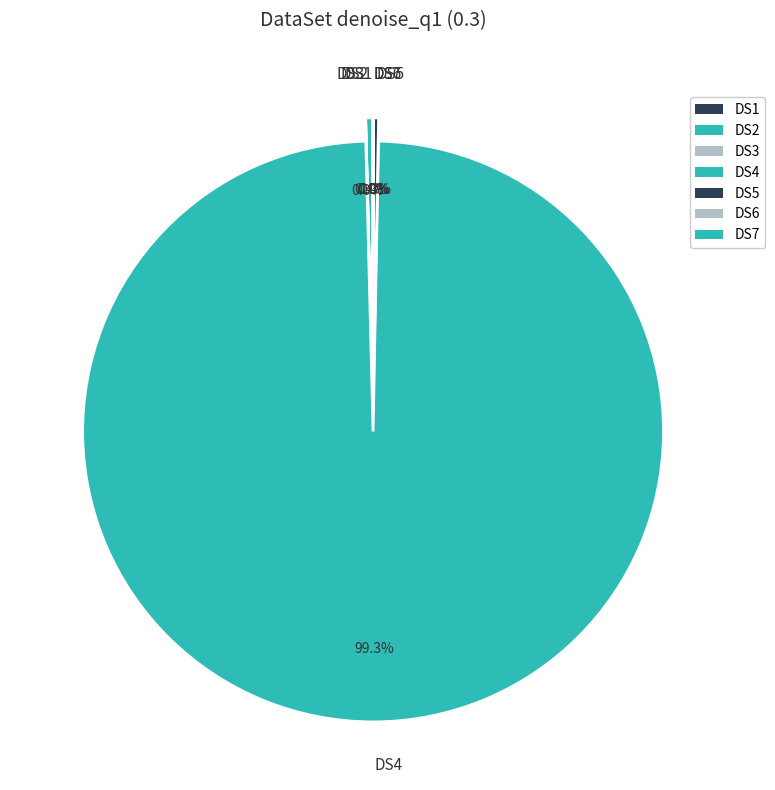

Rank the categories by value from lowest to highest.

DS7, DS1, DS3, DS6, DS5, DS2, DS4